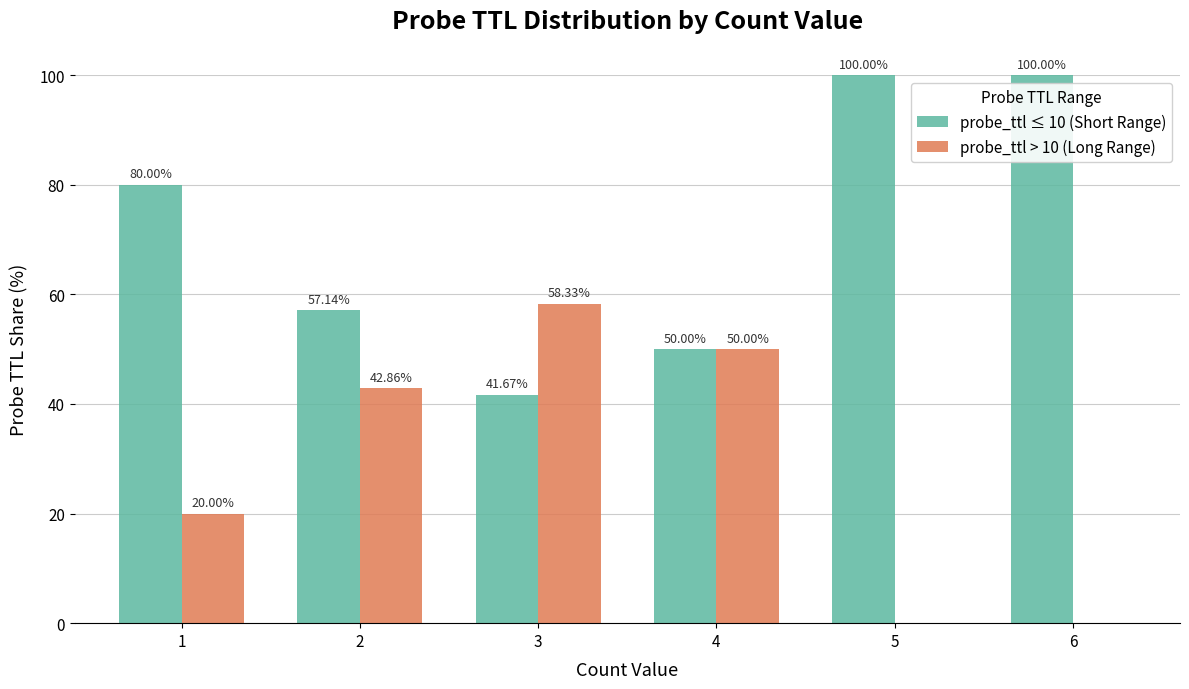

What is the approximate value of probe_ttl ≤ 10 (Short Range) at 5?

100.0